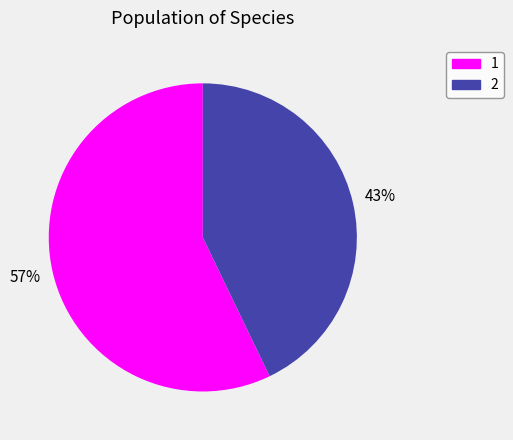

How many segments does this pie chart have?

2